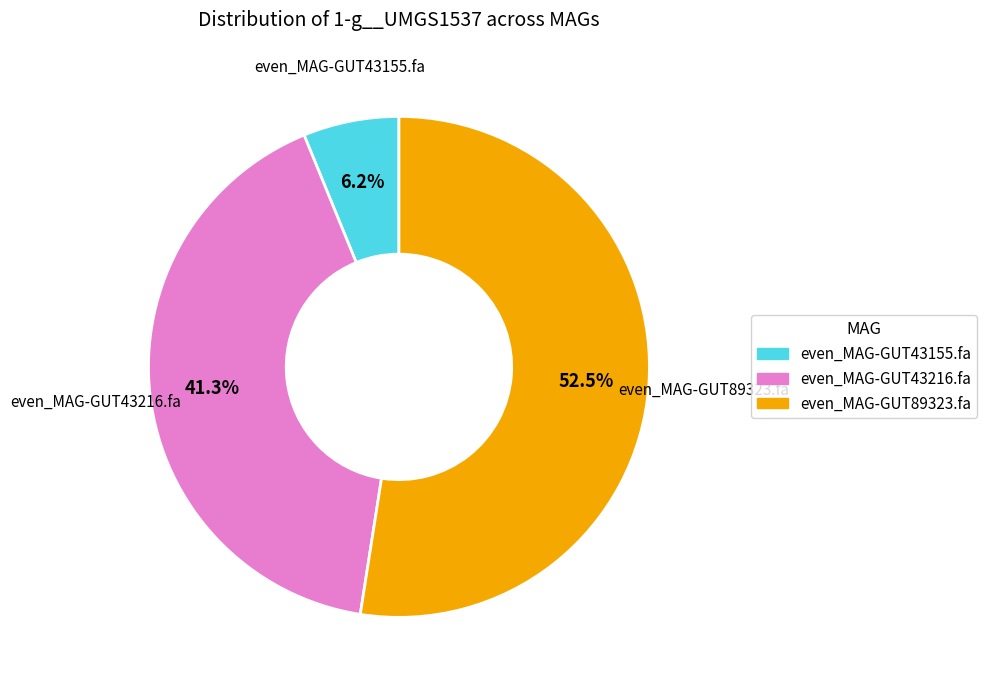

To the nearest percent, what portion does even_MAG-GUT43216.fa represent?

41%